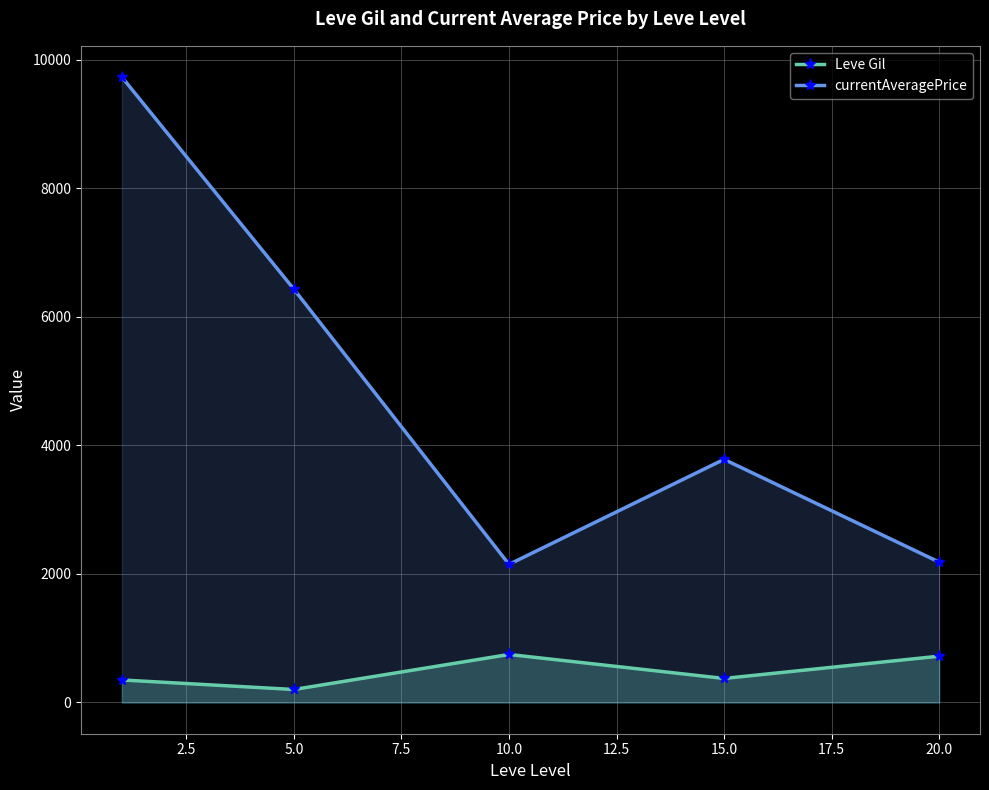

How many distinct data groups are displayed?

2